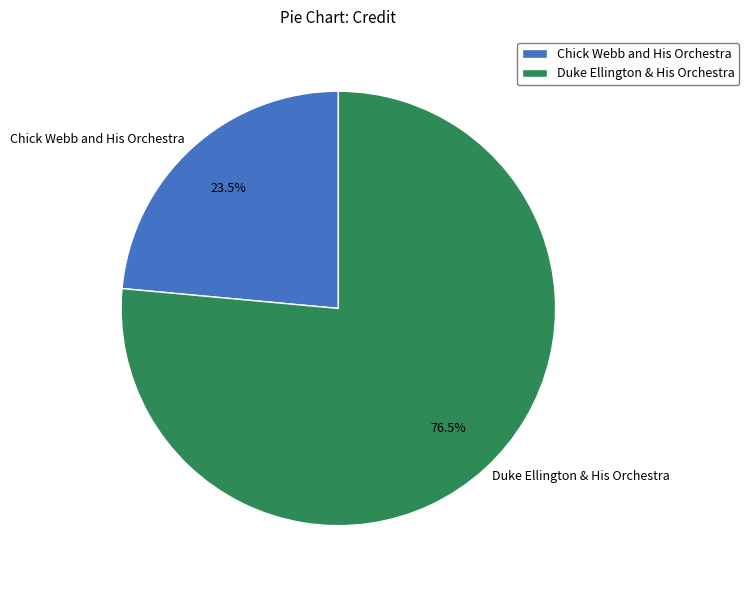

Is there a majority slice in this chart?

Yes